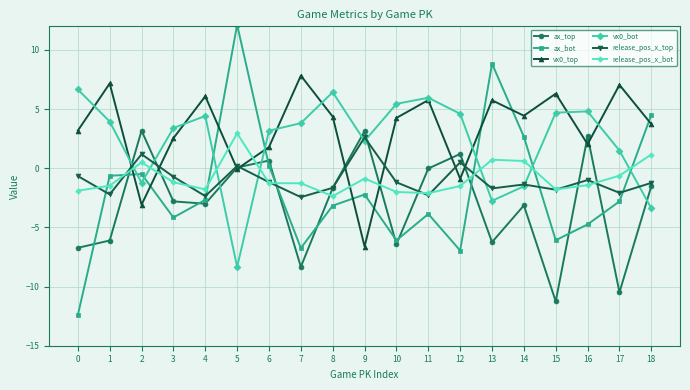

True or false: vx0_top has more than 1 interior local peaks.

True